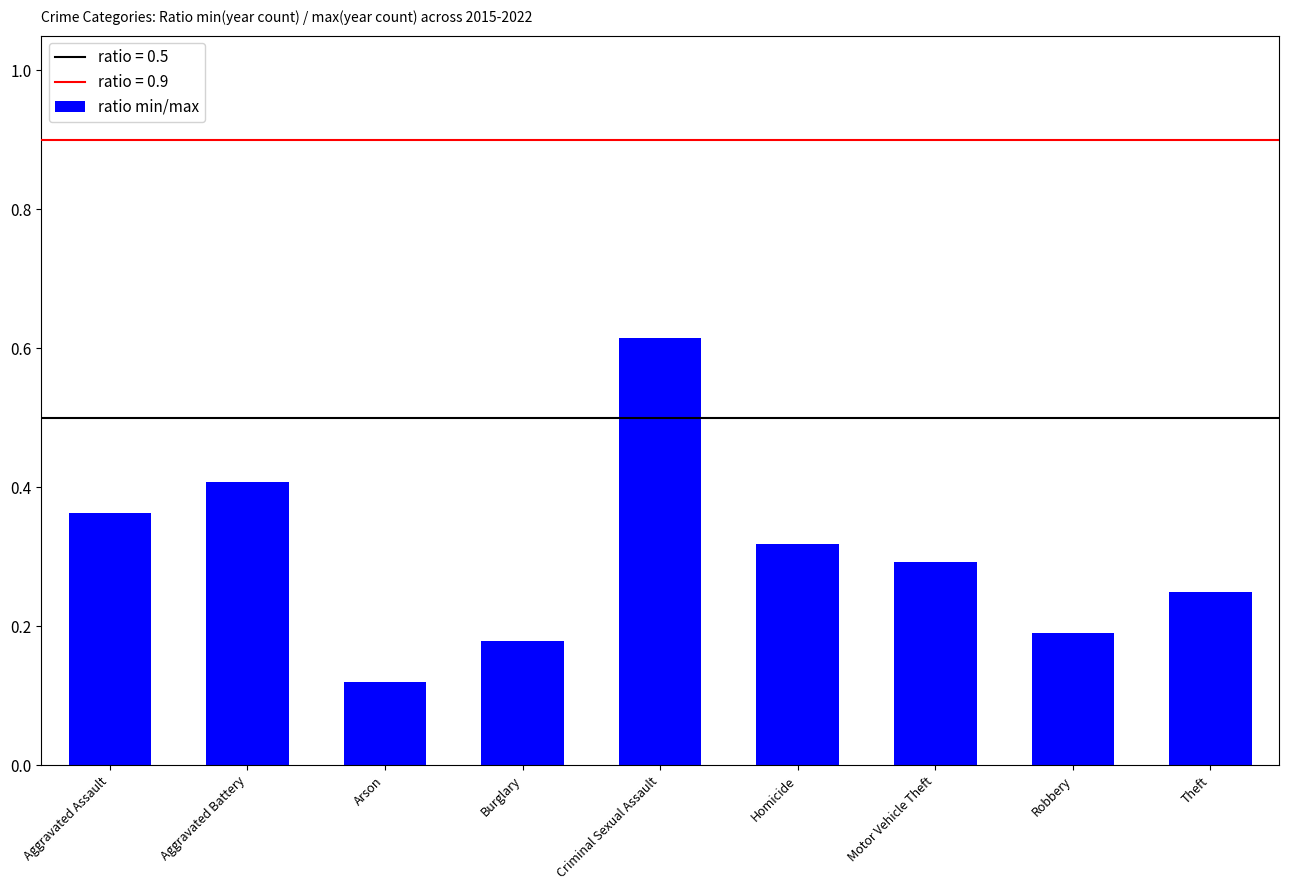

Rank the categories by value from highest to lowest.

Criminal Sexual Assault, Aggravated Battery, Aggravated Assault, Homicide, Motor Vehicle Theft, Theft, Robbery, Burglary, Arson